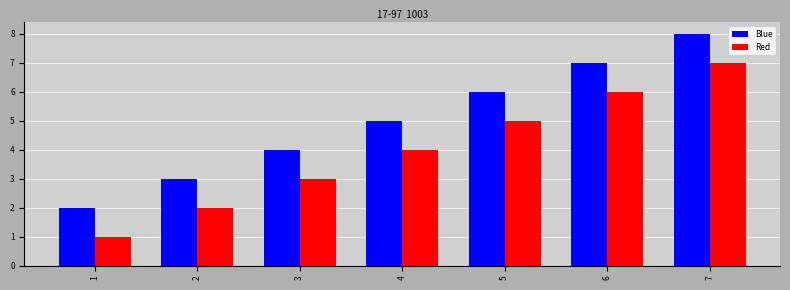

What is the approximate value of Blue at 1?

2